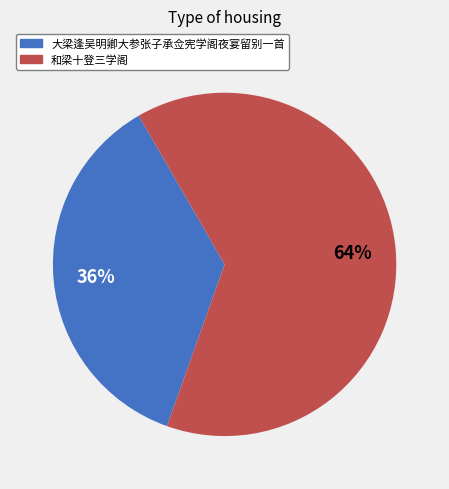

What is the largest slice in the pie chart?

和梁十登三学阁